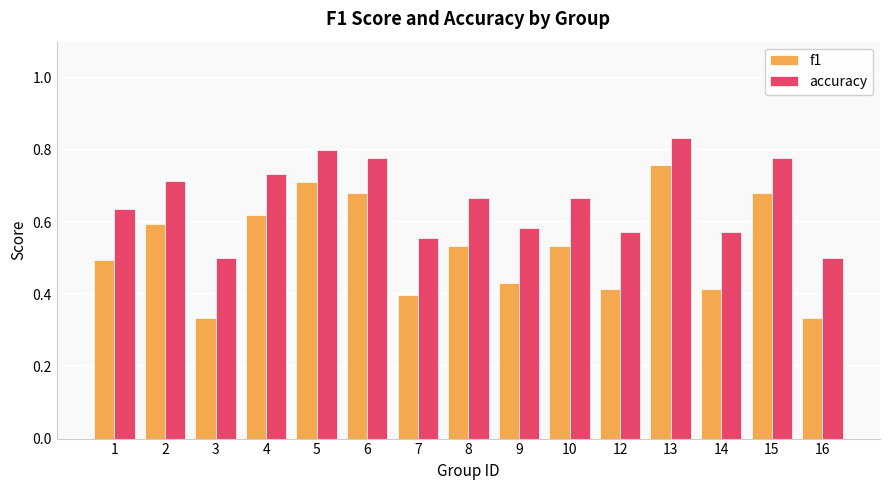

Which category has the highest value in the f1 series?

13